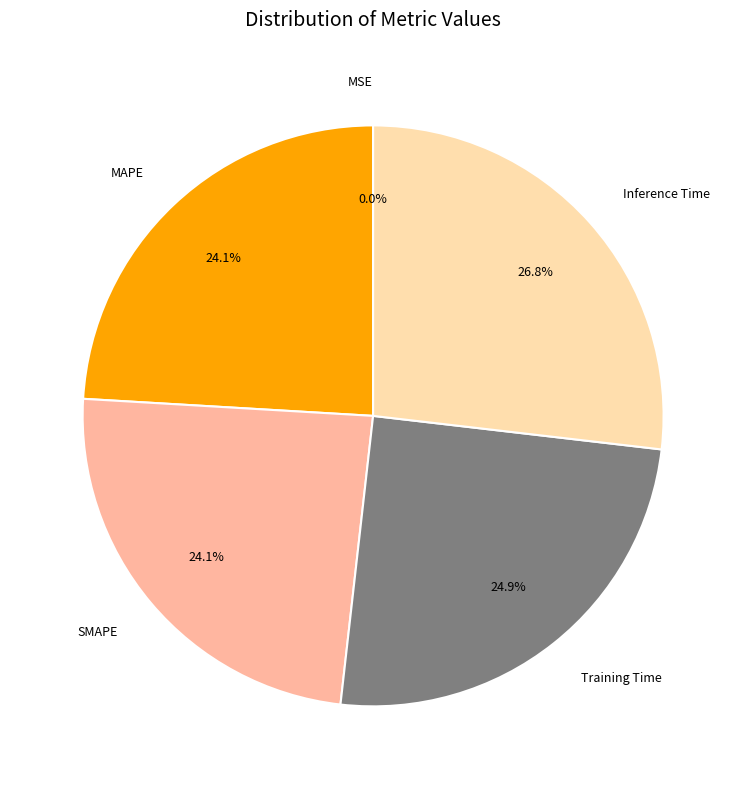

Between Training Time and MAPE, which is larger?

Training Time